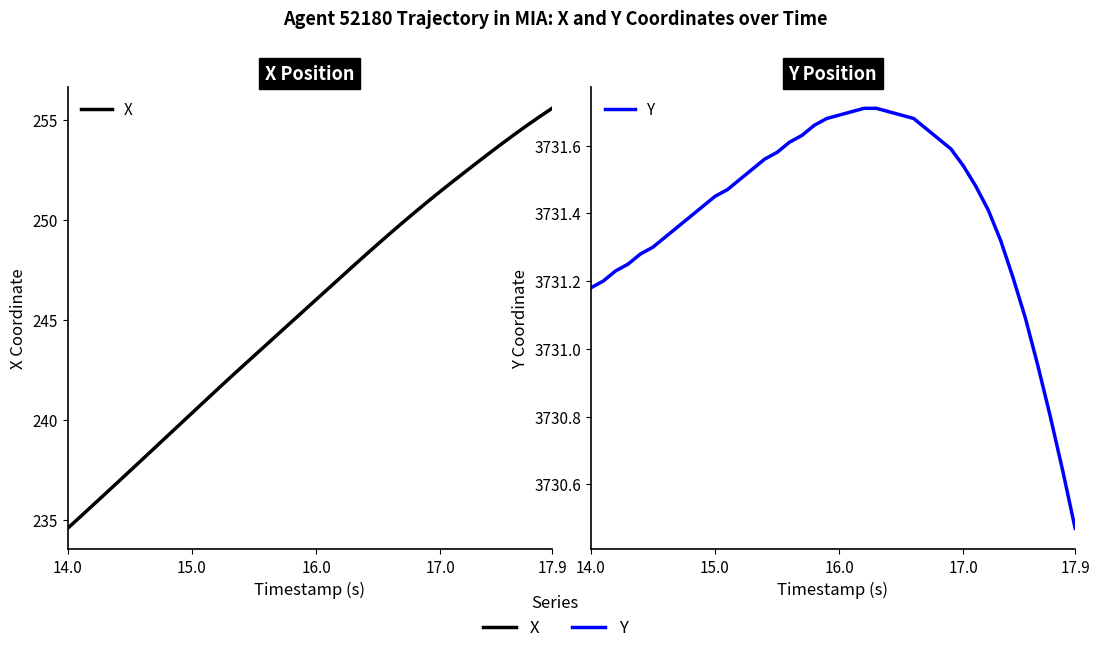

Does the chart display data point markers on the line(s)?

No